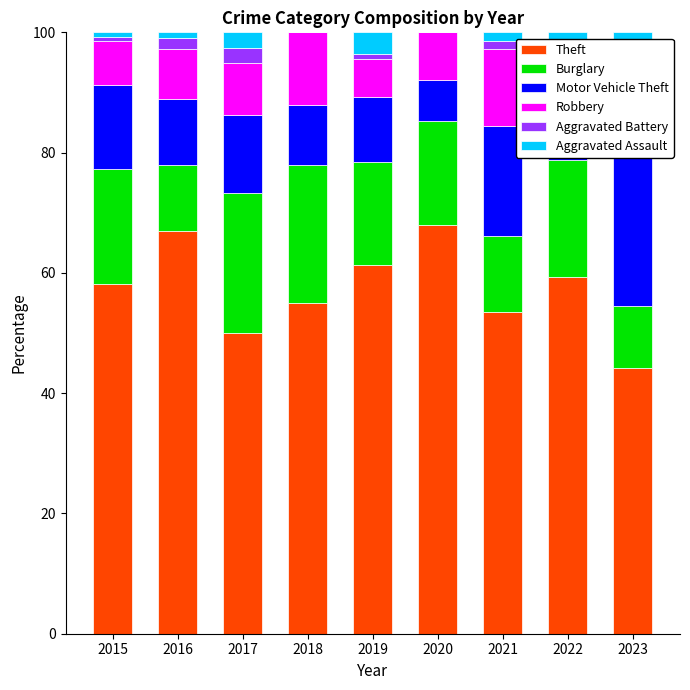

At 2021, list the series in order from largest to smallest.

Theft, Motor Vehicle Theft, Burglary, Robbery, Aggravated Battery, Aggravated Assault